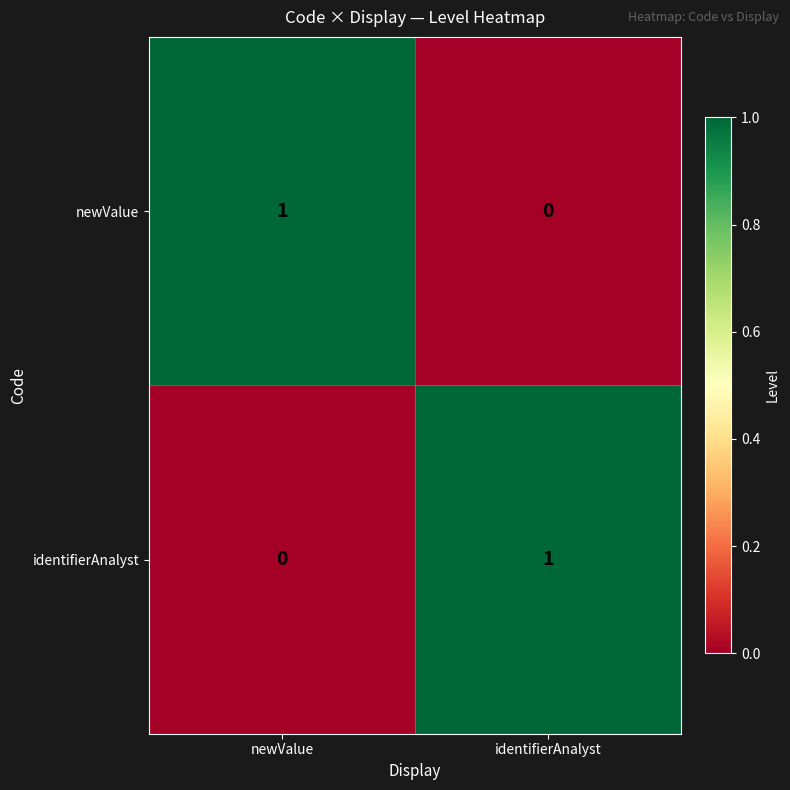

Is the value of newValue at newValue greater than the value of identifierAnalyst at newValue?

Yes